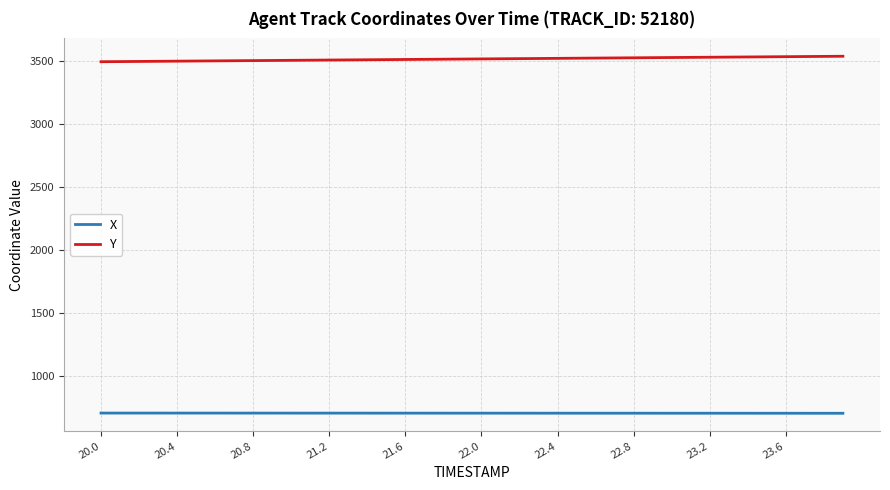

List the series in order of their overall mean, highest first.

Y, X